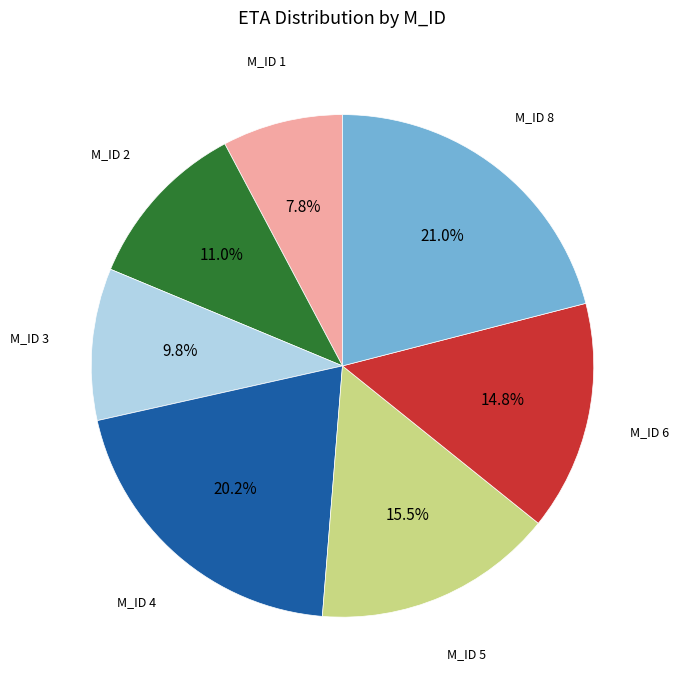

Count the number of slices in the pie.

7